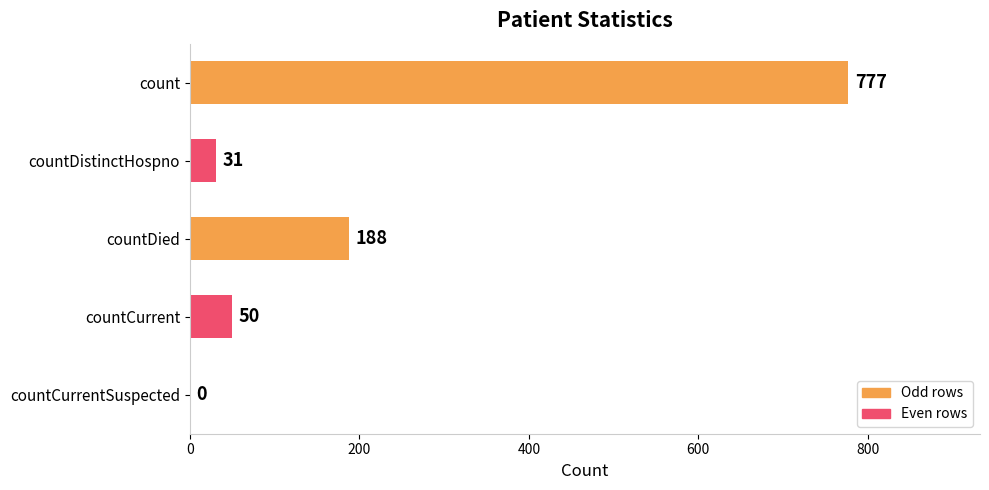

True or false: the data shows 251 at countDied.

False